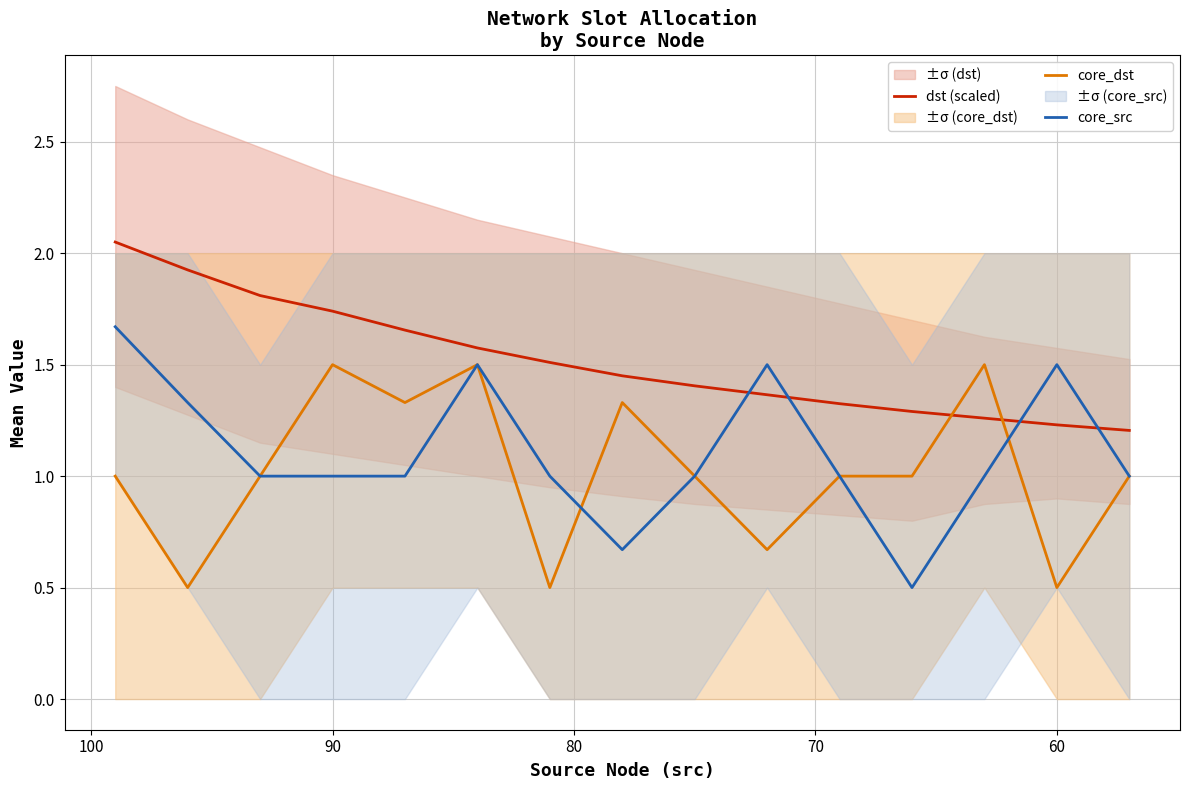

Does the chart have visible grid lines?

Yes